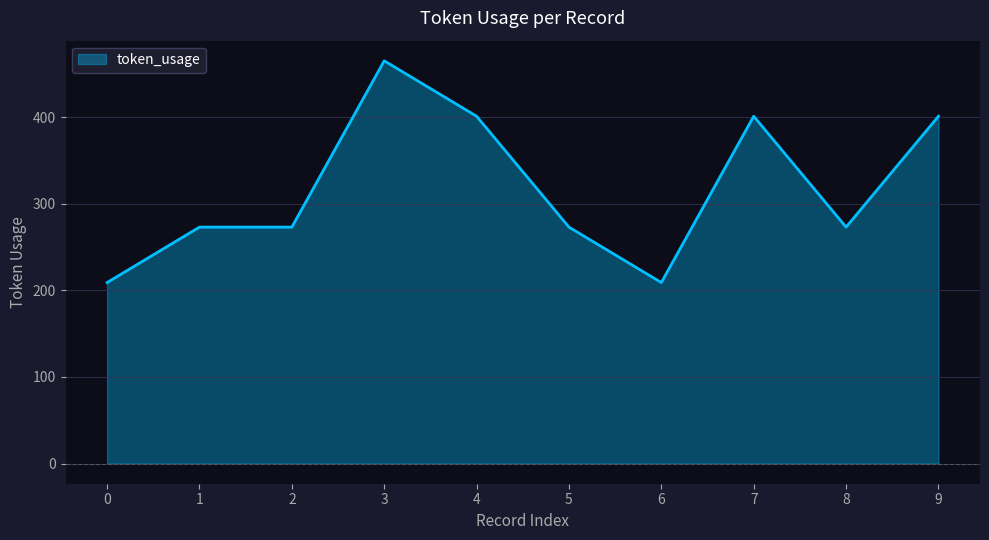

How many distinct data groups are displayed?

1